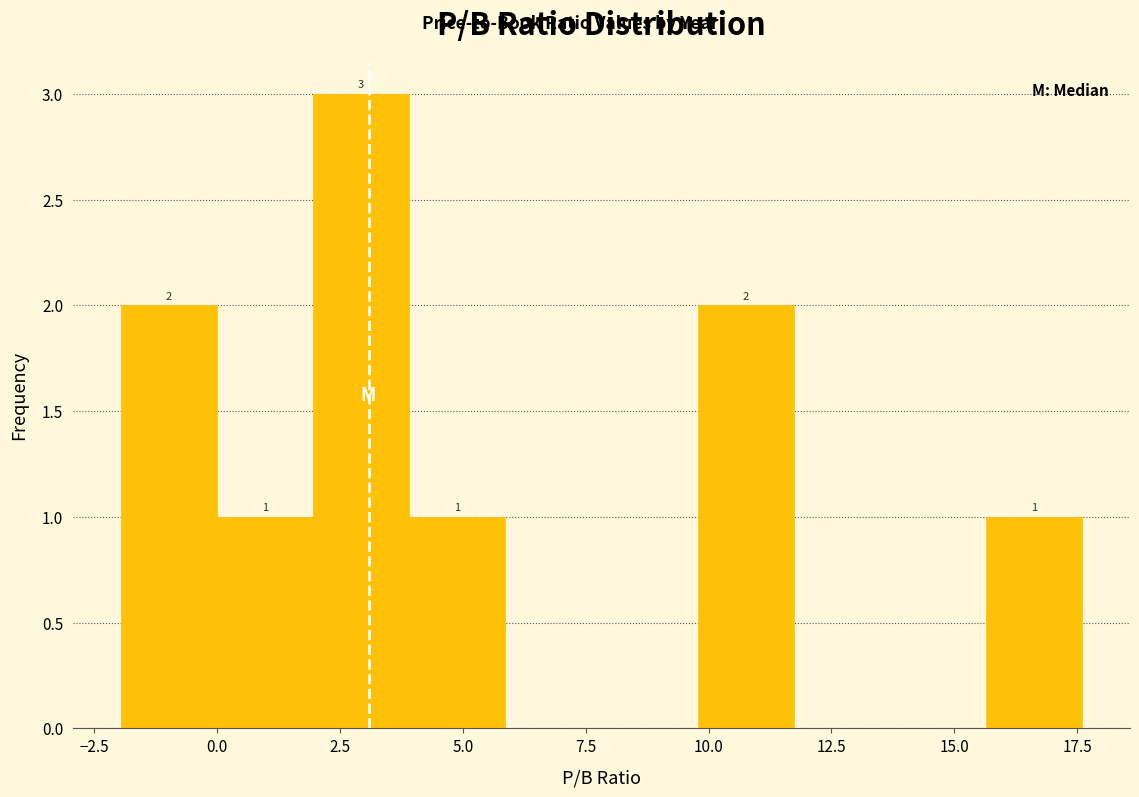

Read against the x-axis, roughly where is the centre of the tallest bar?

3.0